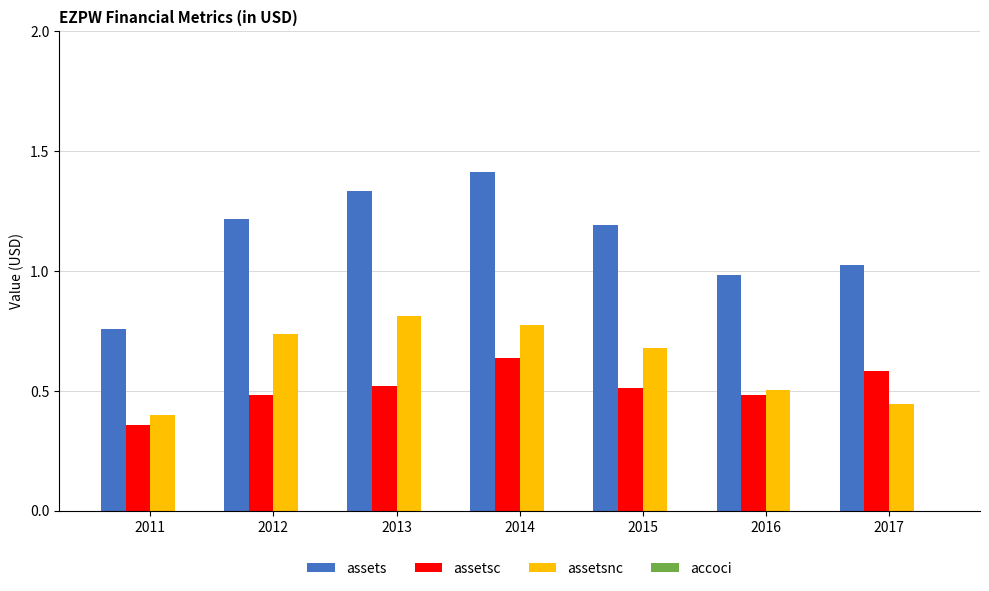

What is the difference between the highest and lowest values at 2013?

1.3